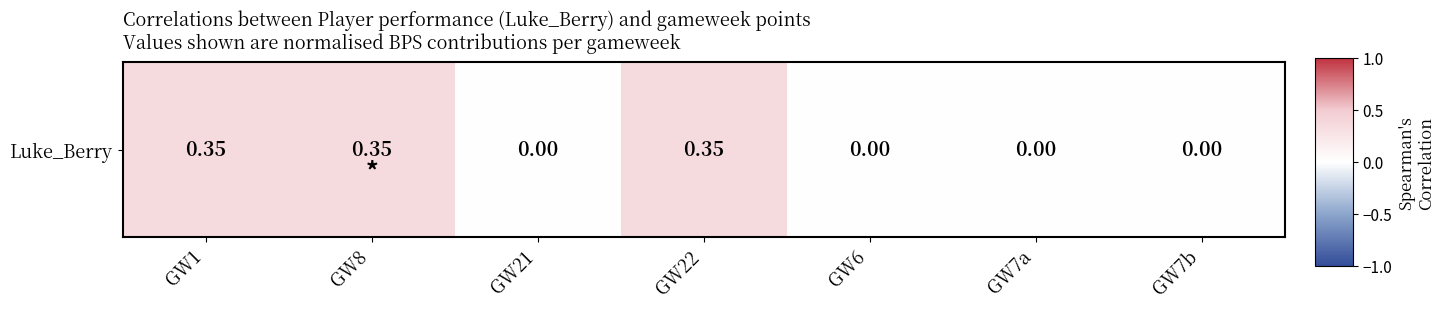

Count the number of data series in this chart.

1